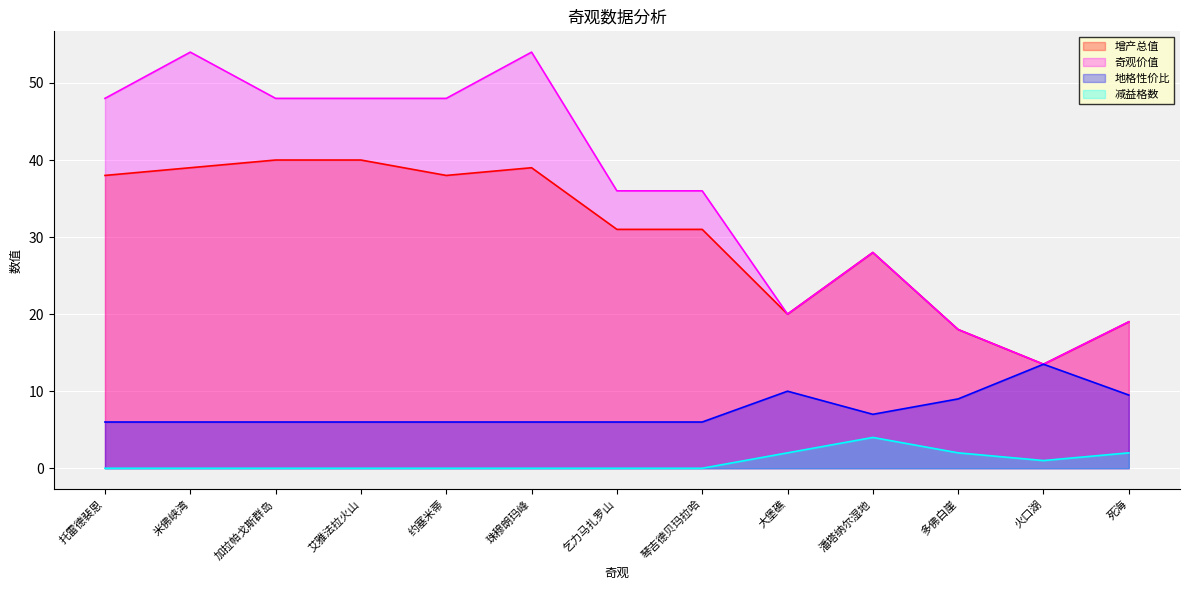

How many 减益格数 values are between 0 and 2?

12